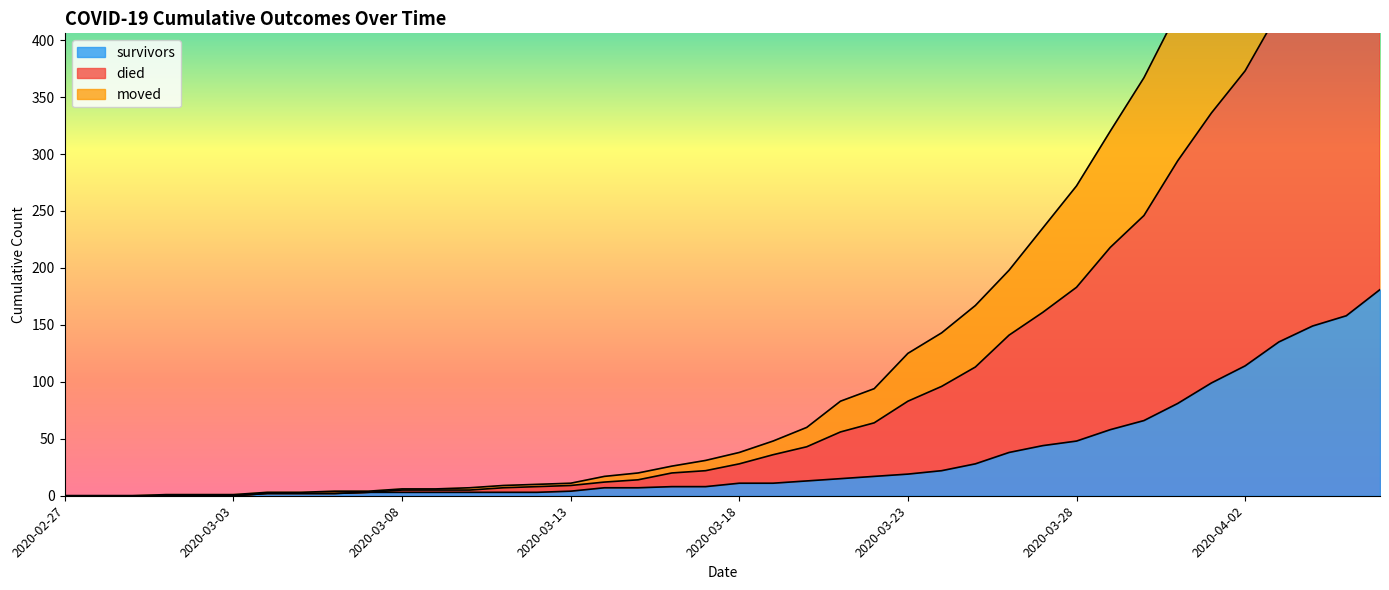

At which label is moved closest to 267?

2020-03-30